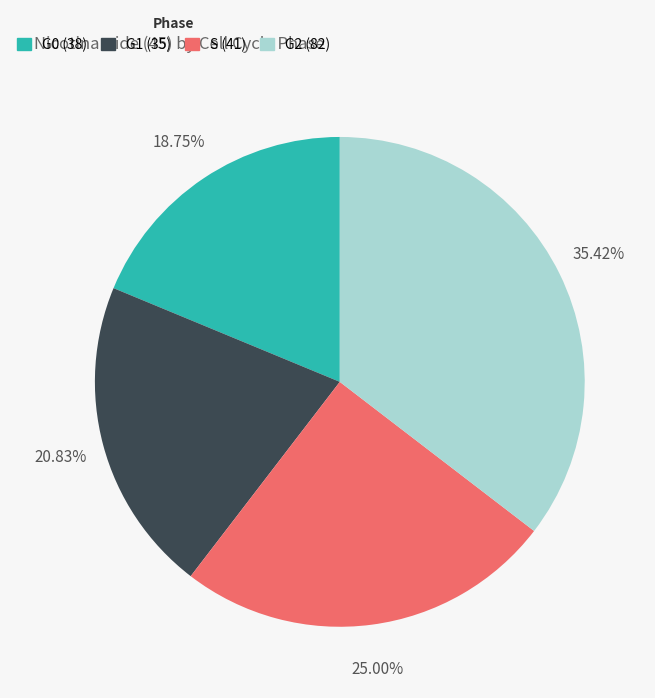

To the nearest percent, what is the difference between the largest and smallest slice percentages?

17%